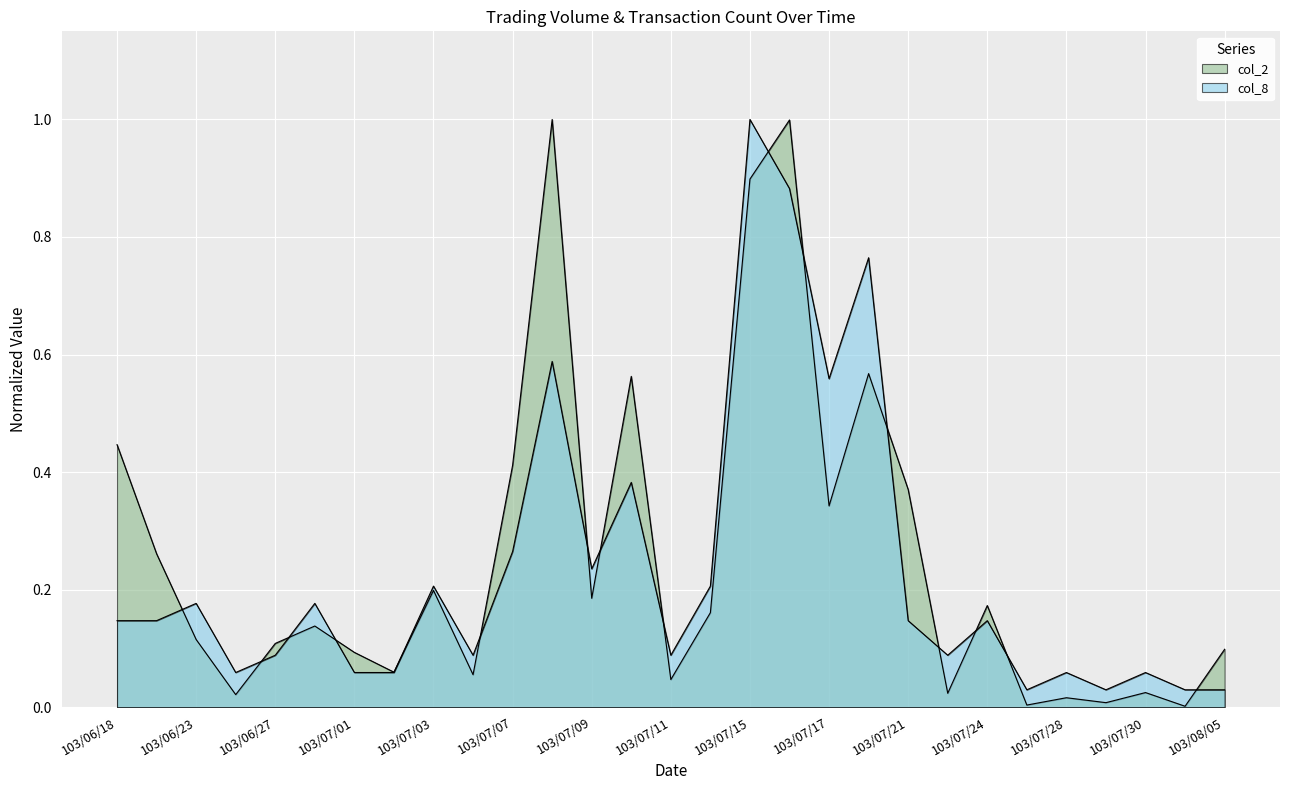

What is the highest value of the col_2 series?

1.0